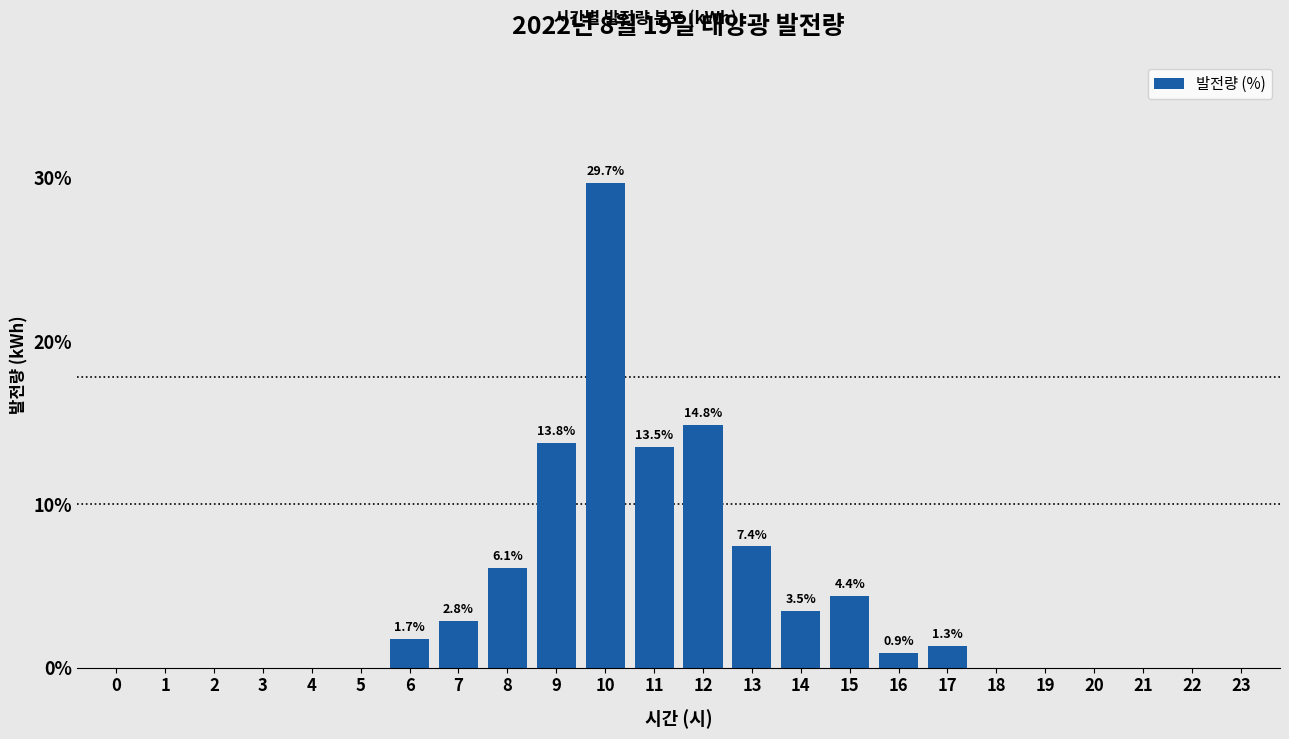

Reading right to left, extract all data points from this chart.

23=0.0	22=0.0	21=0.0	20=0.0	19=0.0	18=0.0	17=1.3	16=0.9	15=4.4	14=3.5	13=7.4	12=14.8	11=13.5	10=29.7	9=13.8	8=6.1	7=2.8	6=1.7	5=0.0	4=0.0	3=0.0	2=0.0	1=0.0	0=0.0